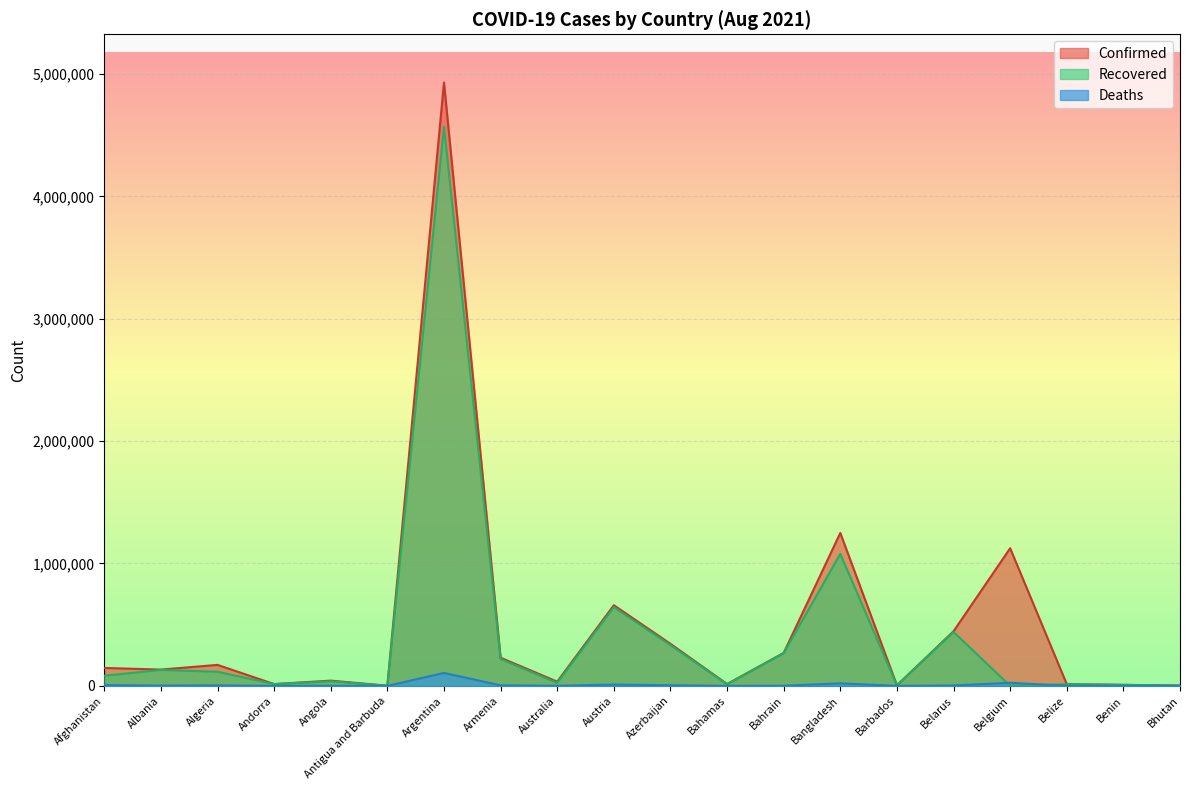

Reading right to left, list all the values displayed in this chart.

Confirmed: 2515	8394	14163	1124715	446040	4390	1249484	269186	14840	343849	659056	34383	230110	4929764	1303	42777	14678	171392	133081	146523
Recovered: 2374	8136	13420	0	440200	4229	1078212	266796	12606	332926	643027	24093	219864	4569552	1235	37255	14210	115276	130222	82586
Deaths: 2	108	337	25241	3454	48	20685	1384	287	5023	10737	924	4614	105721	43	1011	128	4254	2457	6677